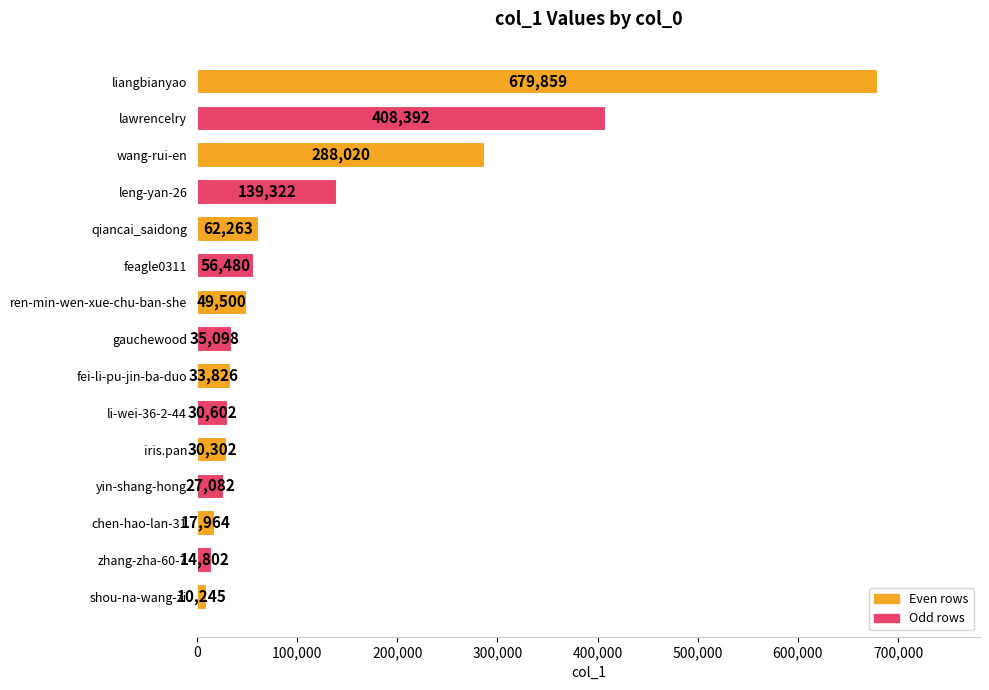

Reading bottom to top, transcribe all the data shown in this chart.

shou-na-wang-zi=10245	zhang-zha-60-7=14802	chen-hao-lan-31=17964	yin-shang-hong=27082	iris.pan=30302	li-wei-36-2-44=30602	fei-li-pu-jin-ba-duo=33826	gauchewood=35098	ren-min-wen-xue-chu-ban-she=49500	feagle0311=56480	qiancai_saidong=62263	leng-yan-26=139322	wang-rui-en=288020	lawrencelry=408392	liangbianyao=679859